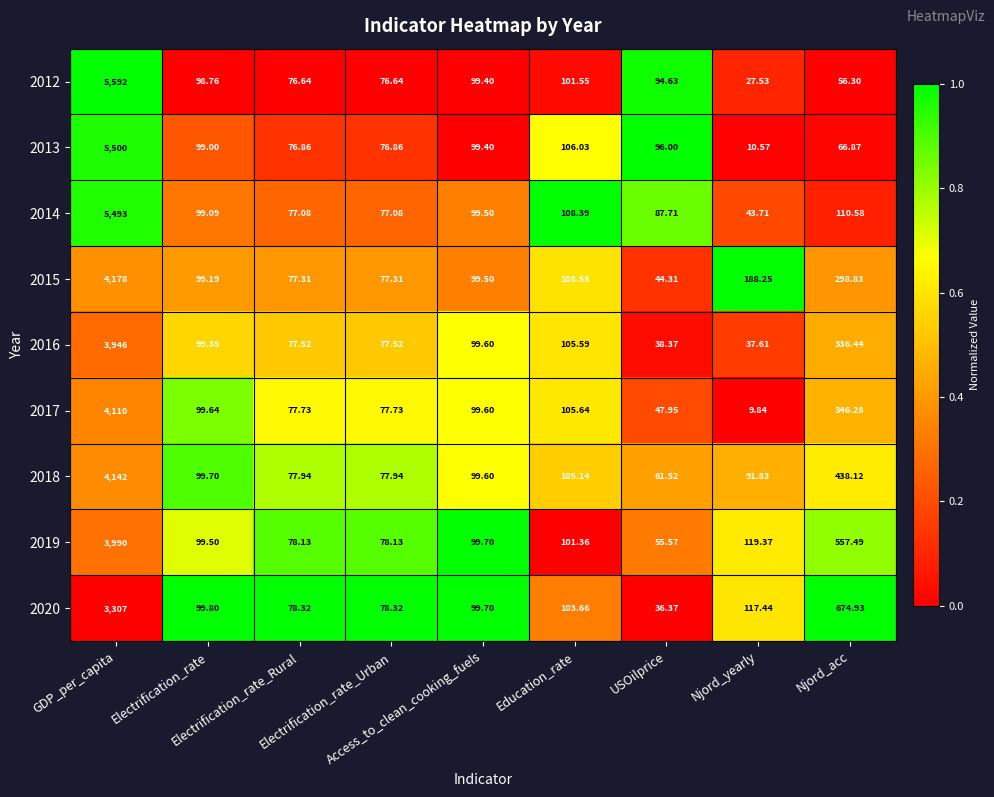

What is the total value across all series at Electrification_rate?

894.0